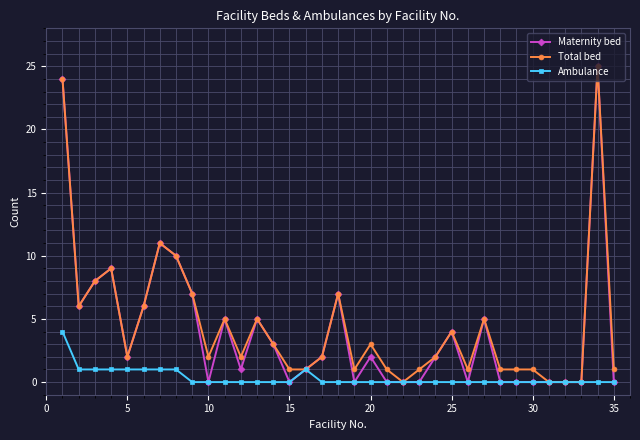

What is the maximum value for Ambulance?

4